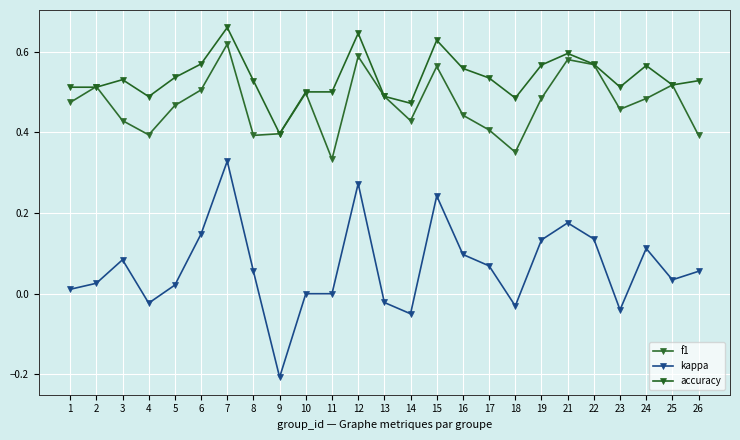

How many accuracy values are between 0 and 1?

25